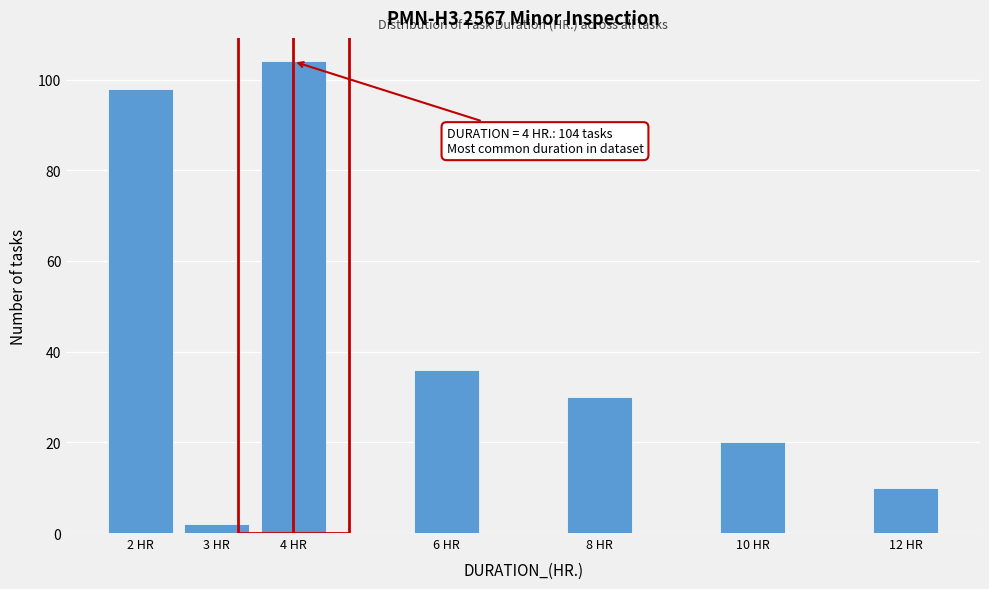

Reading left to right, transcribe all the data shown in this chart.

2 HR=98	3 HR=2	4 HR=104	6 HR=36	8 HR=30	10 HR=20	12 HR=10